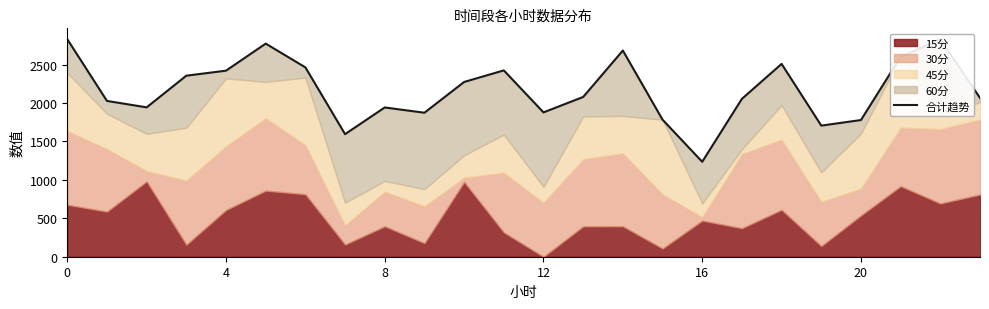

Which label corresponds to the smallest value in the chart?

16